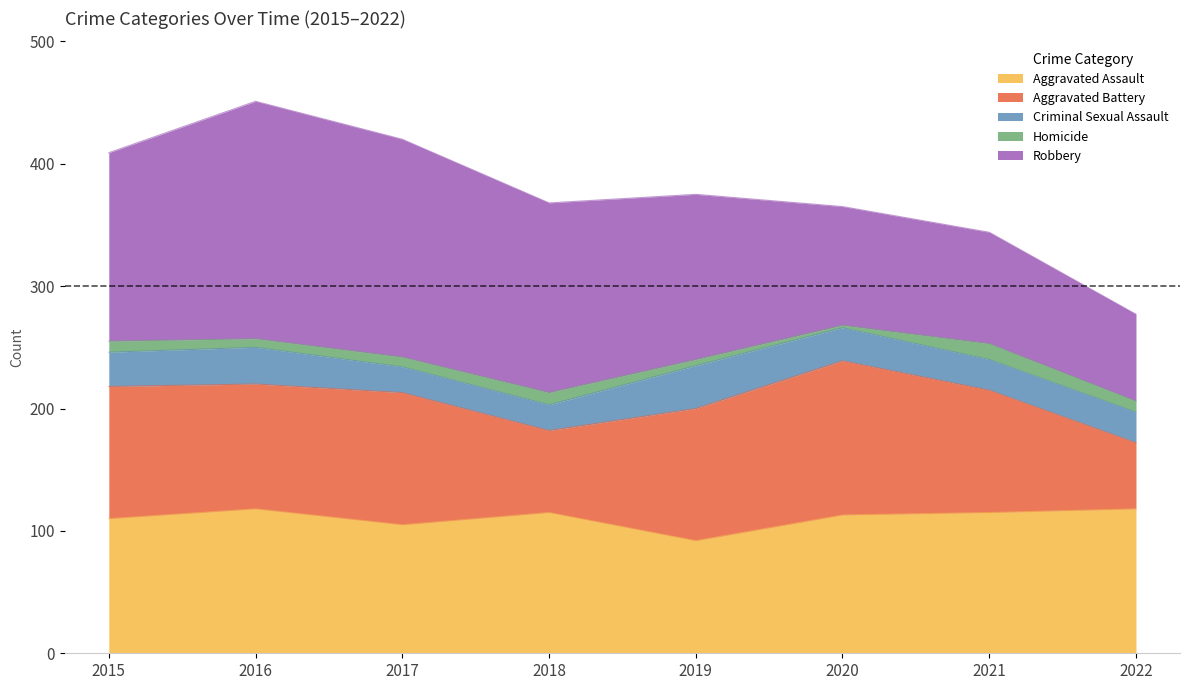

Reading left to right, extract all data points from this chart.

Aggravated Assault: 110	118	105	115	92	113	115	118
Aggravated Battery: 108	102	108	67	108	126	100	54
Criminal Sexual Assault: 28	30	21	21	35	27	25	25
Homicide: 9	7	8	10	5	2	13	9
Robbery: 154	194	178	155	135	97	91	71